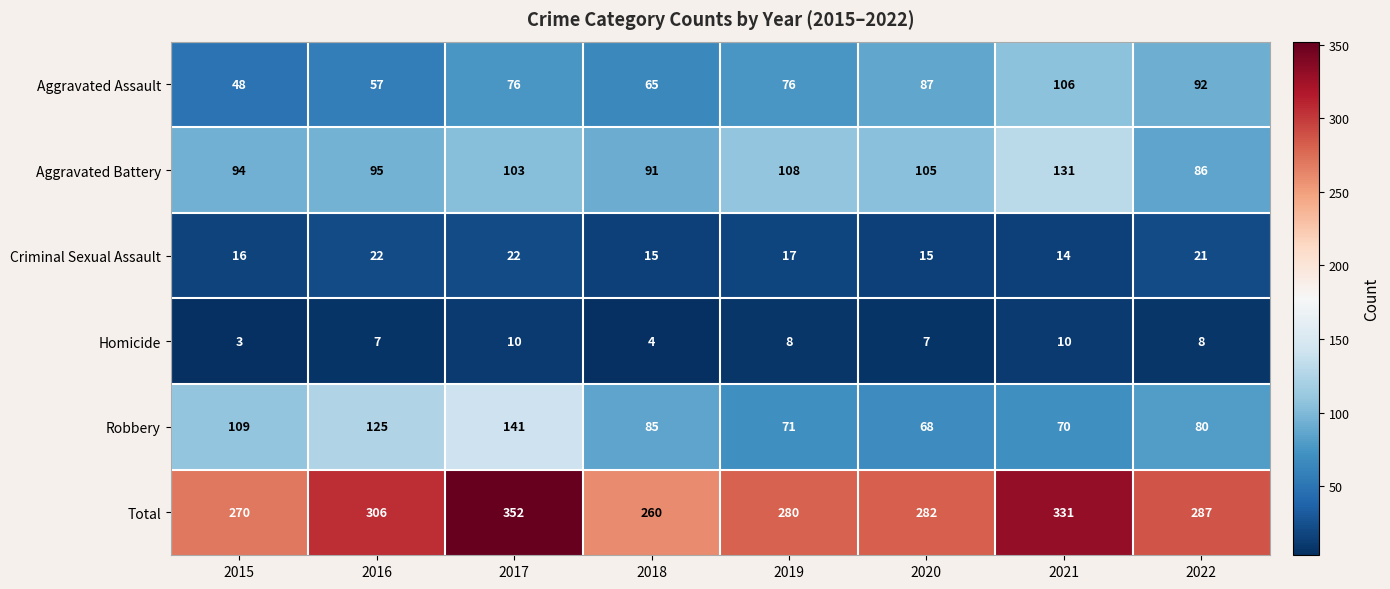

What is the spread (max minus min) of values at 2021?

321